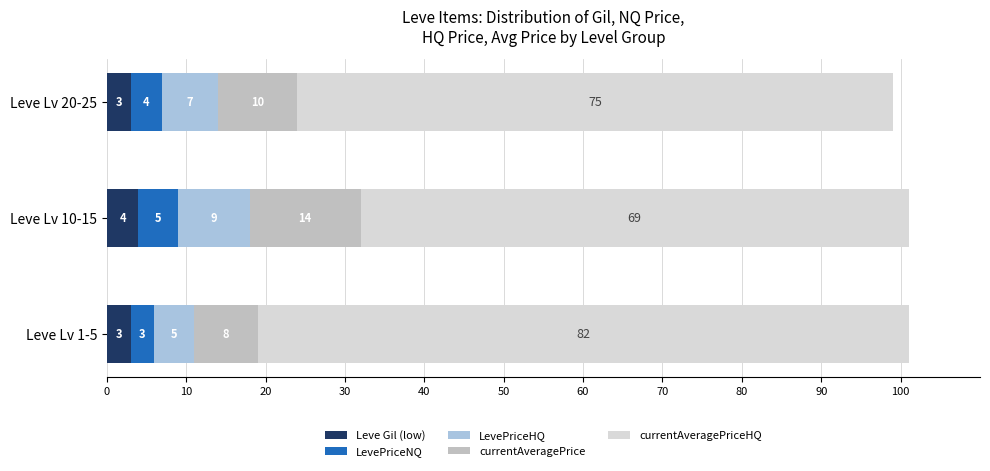

What is the total value across all series at Leve Lv 10-15?

101